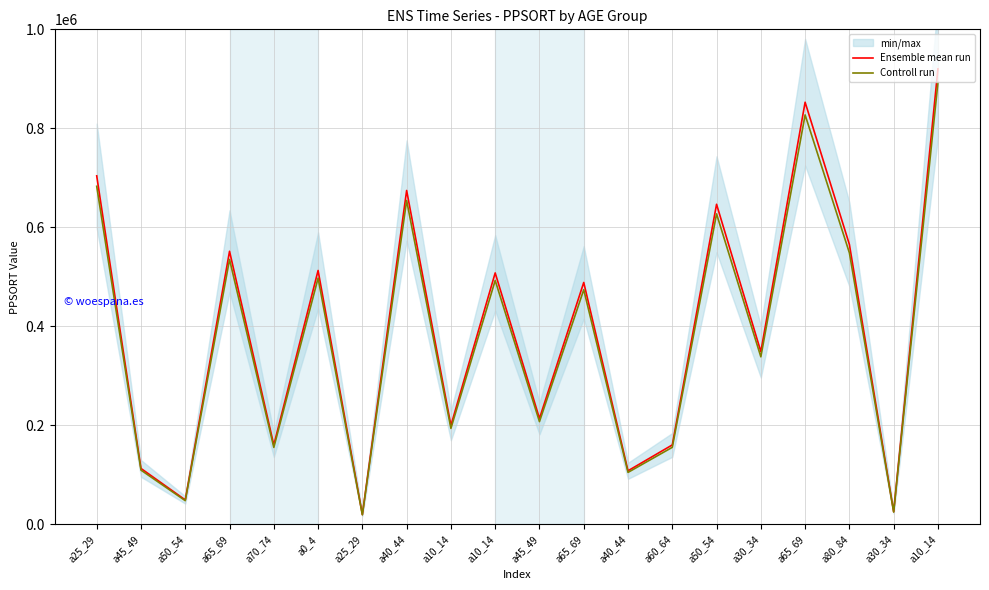

In Controll run, how many points are lower than both neighbors (excluding endpoints)?

8